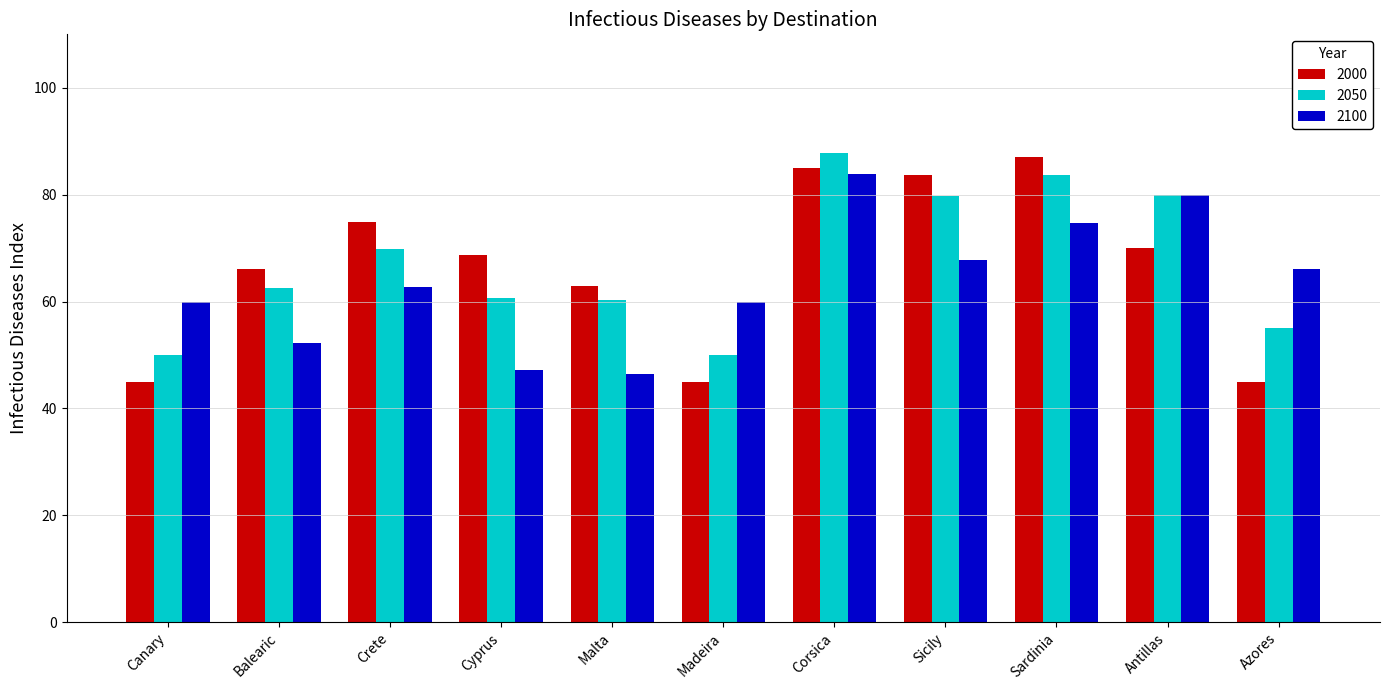

The 2100 series shows 67.7 at Sicily. True or false?

True